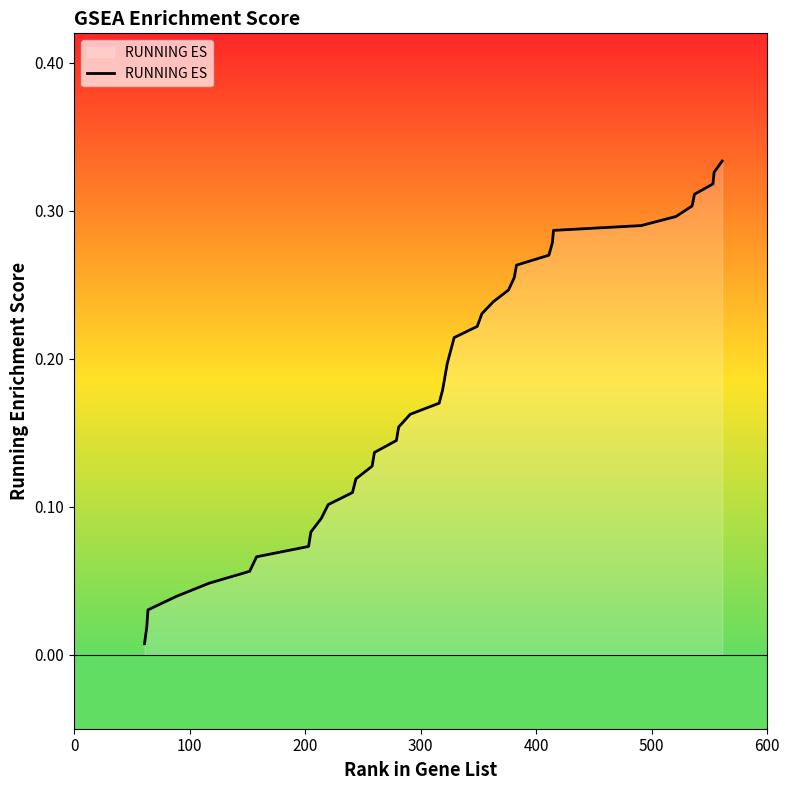

What is the sum of all values?

7.2